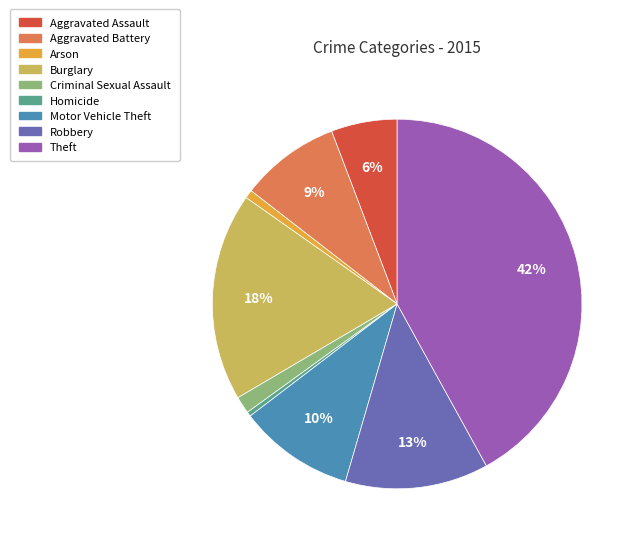

What is the largest slice in the pie chart?

Theft